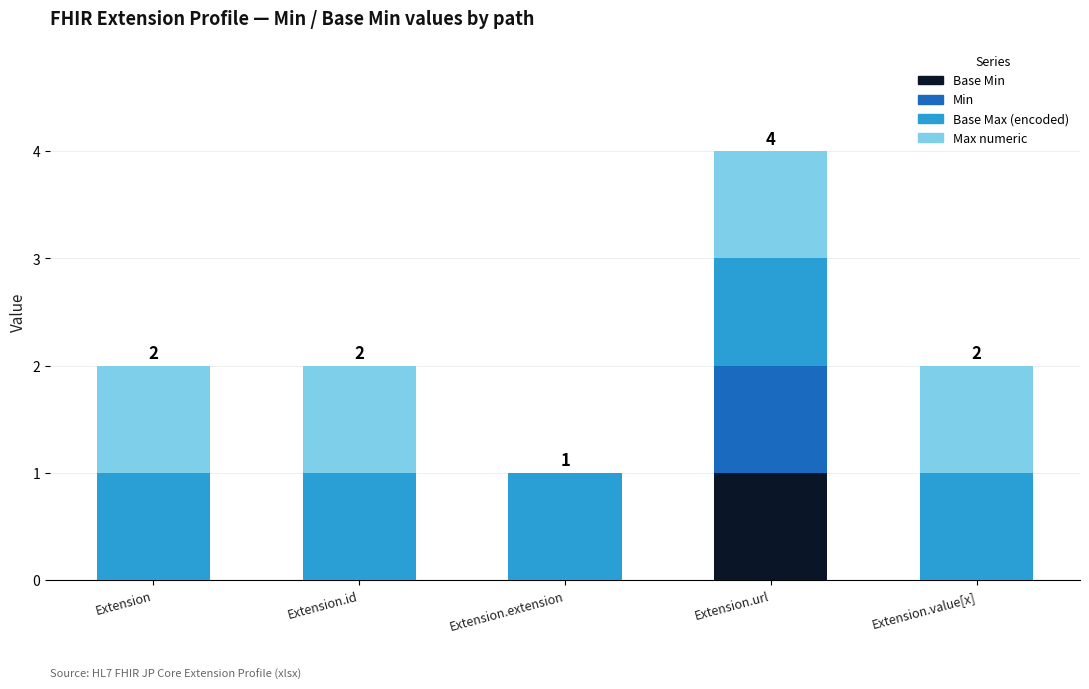

What is the total value across all series at Extension.url?

4